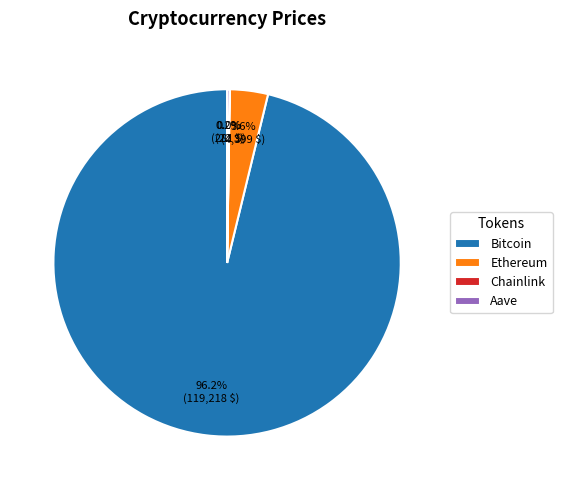

What is the largest slice in the pie chart?

Bitcoin